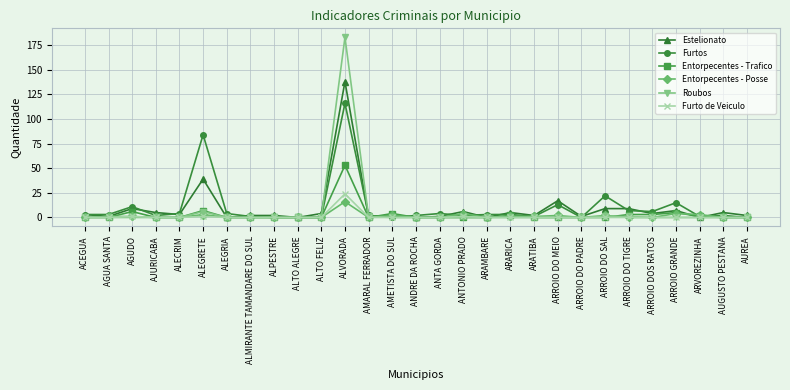

What is the difference between the highest and lowest values at ALTO FELIZ?

4